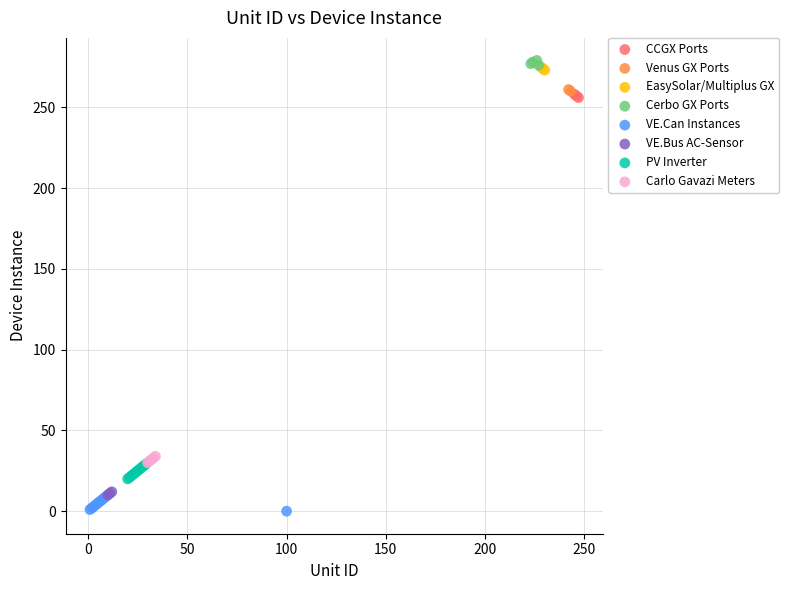

What are all the series names shown in the legend?

CCGX Ports, Venus GX Ports, EasySolar/Multiplus GX, Cerbo GX Ports, VE.Can Instances, VE.Bus AC-Sensor, PV Inverter, Carlo Gavazi Meters